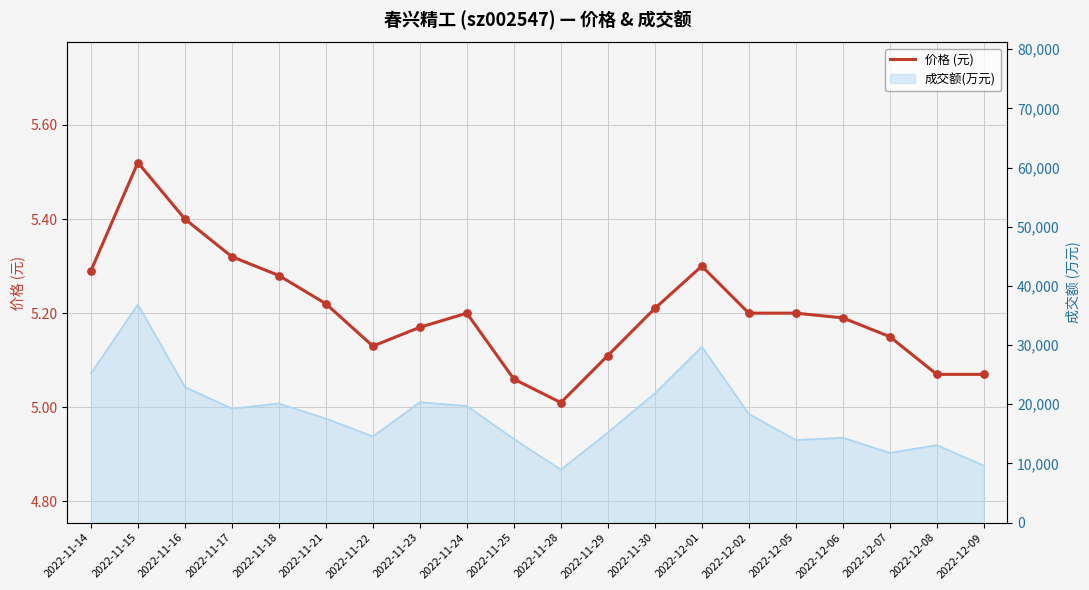

What is the change in value from 2022-11-22 to 2022-12-02?

+0.1